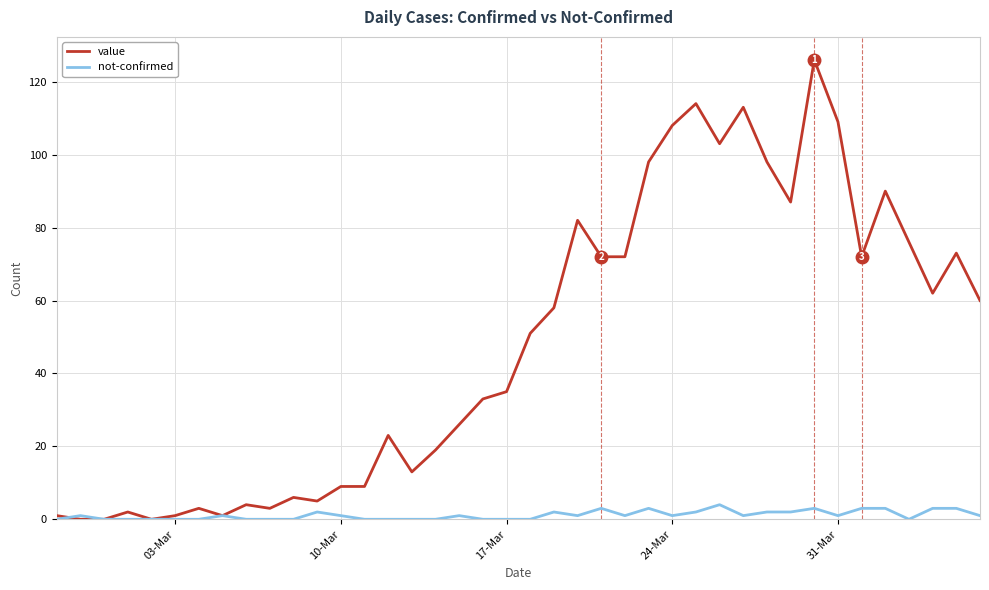

What is the greatest value displayed?

126